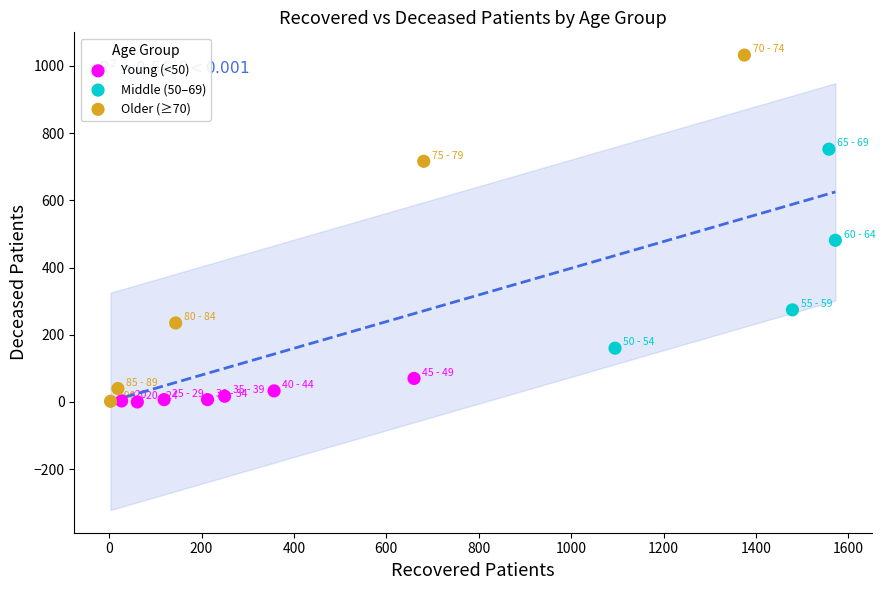

Which series has the widest spread of Y values?

Older (≥70)